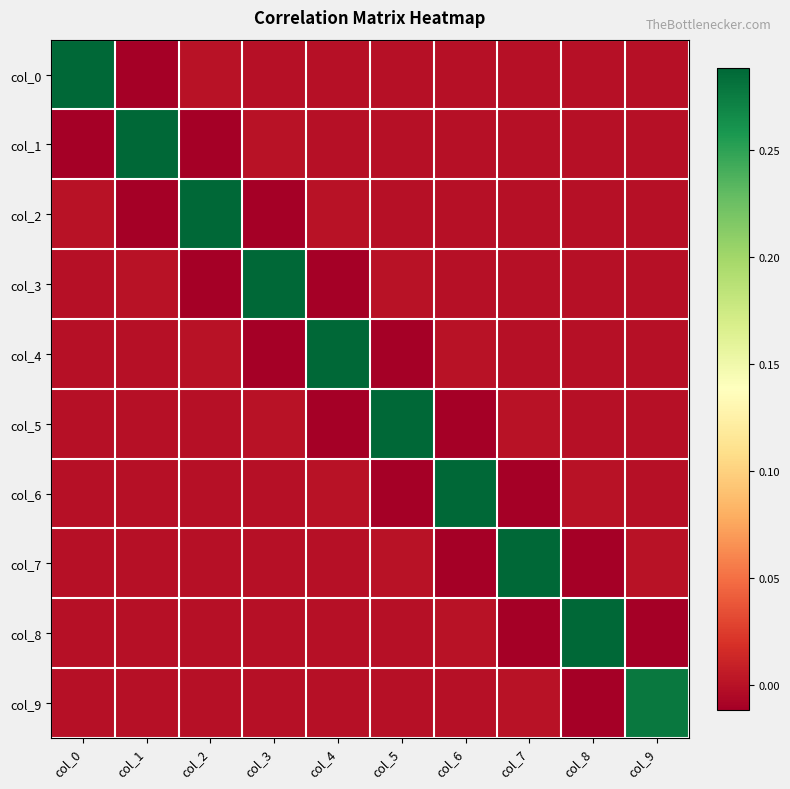

What is the difference between the highest and lowest values at col_7?

0.3